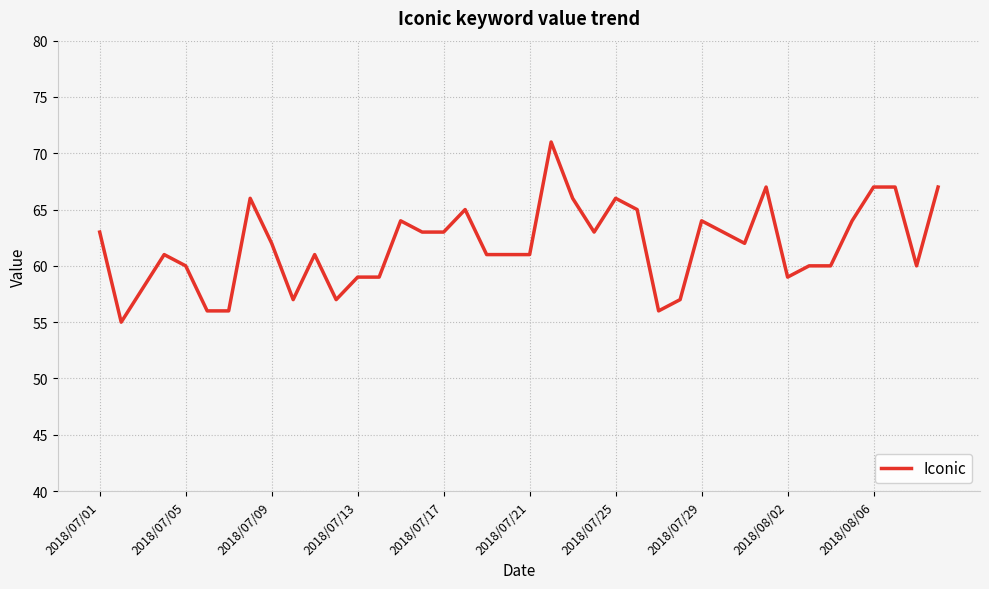

What is the maximum value shown in the chart?

71